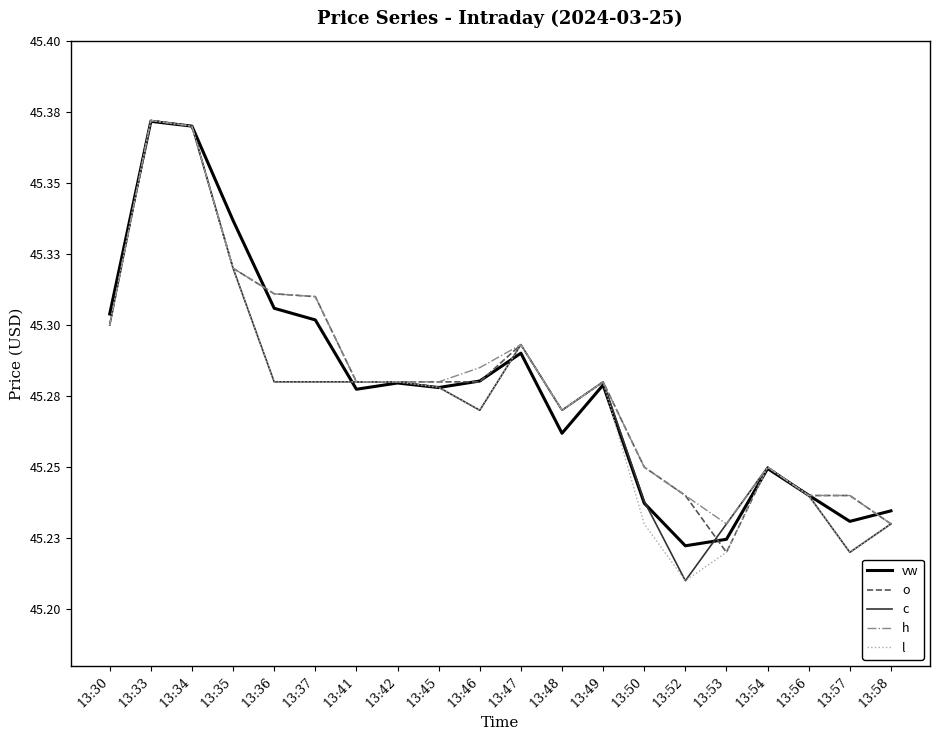

True or false: o and l intersect in this chart.

False